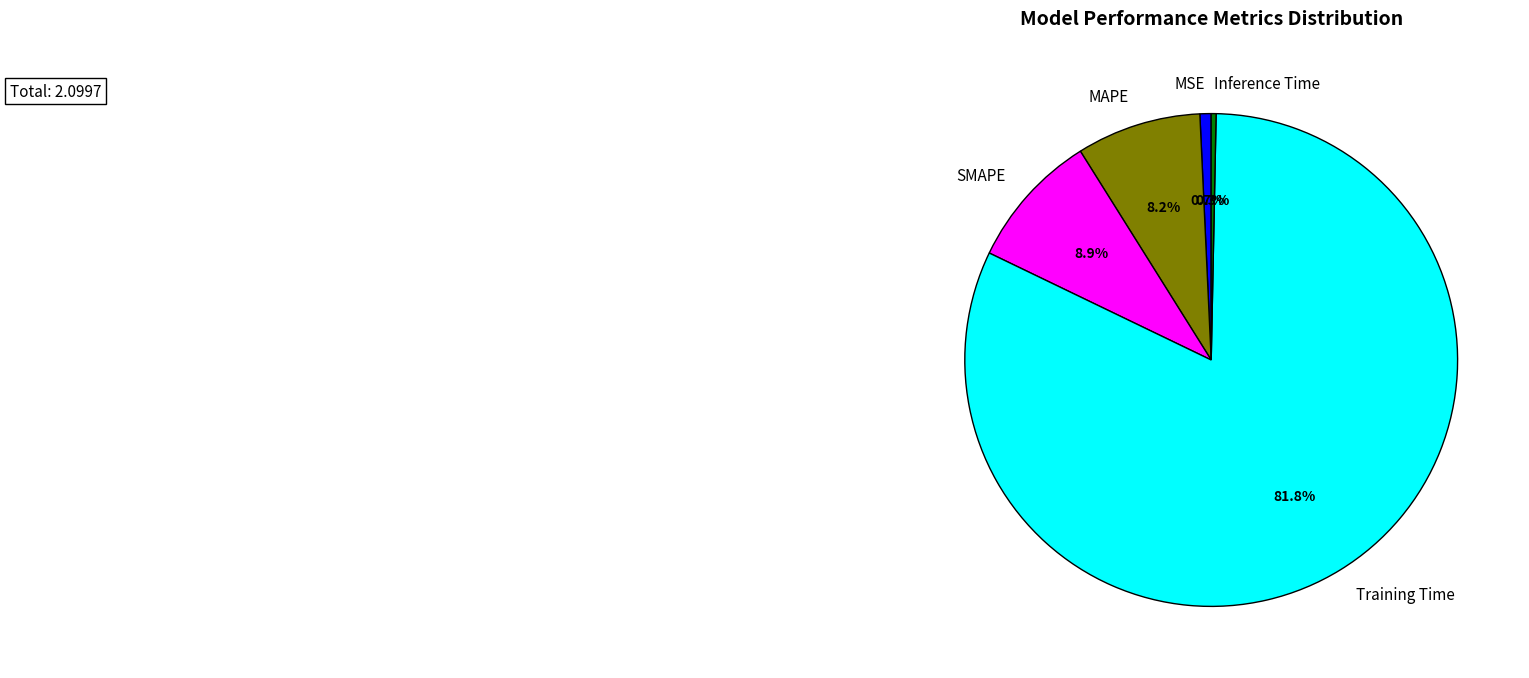

To the nearest percent, what is the combined percentage of SMAPE and MSE?

10%